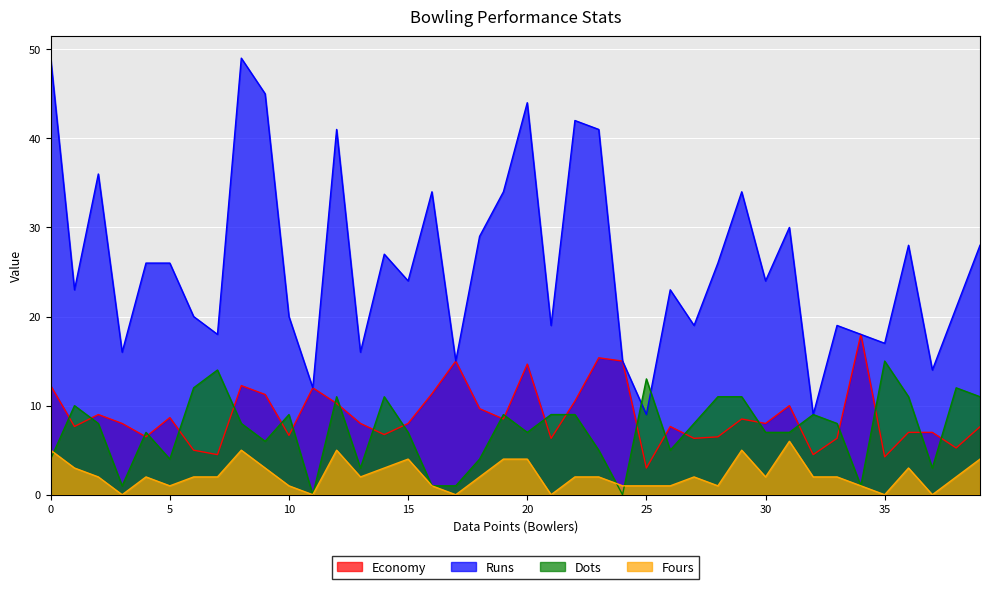

What is the difference between the second highest and minimum values in the Dots series?

14.0